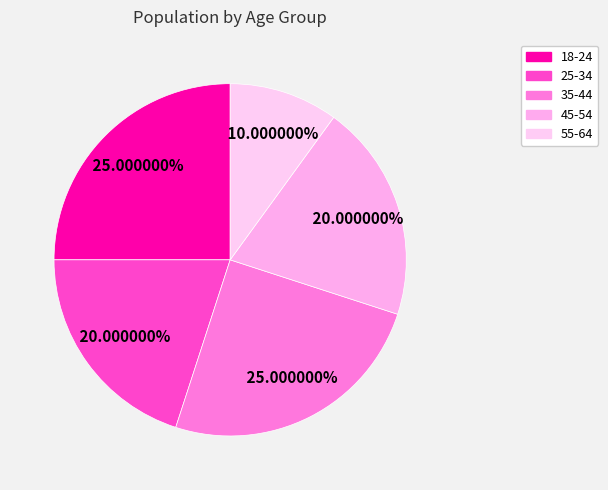

How many segments does this pie chart have?

5